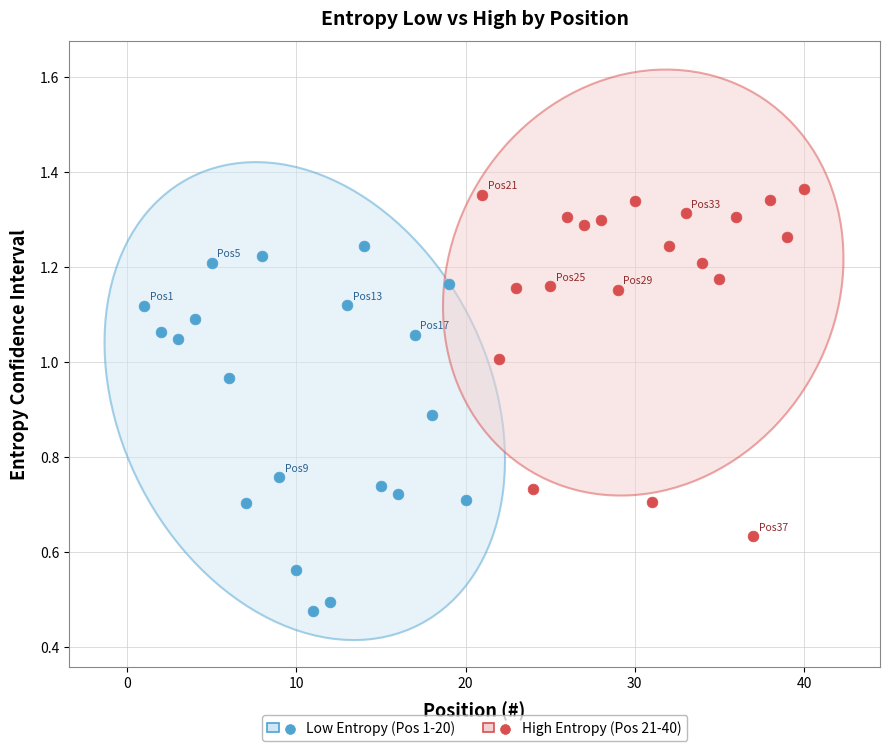

Which series contains the lowest Y value?

Low Entropy (Pos 1-20)